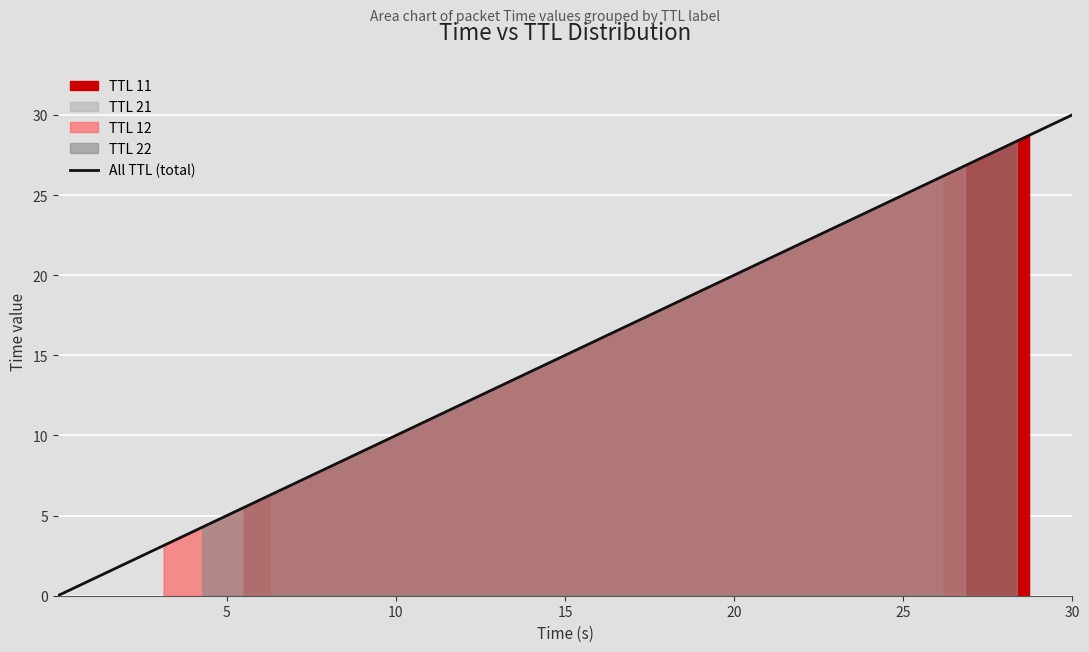

What is the difference between the maximum and minimum values?

30.0